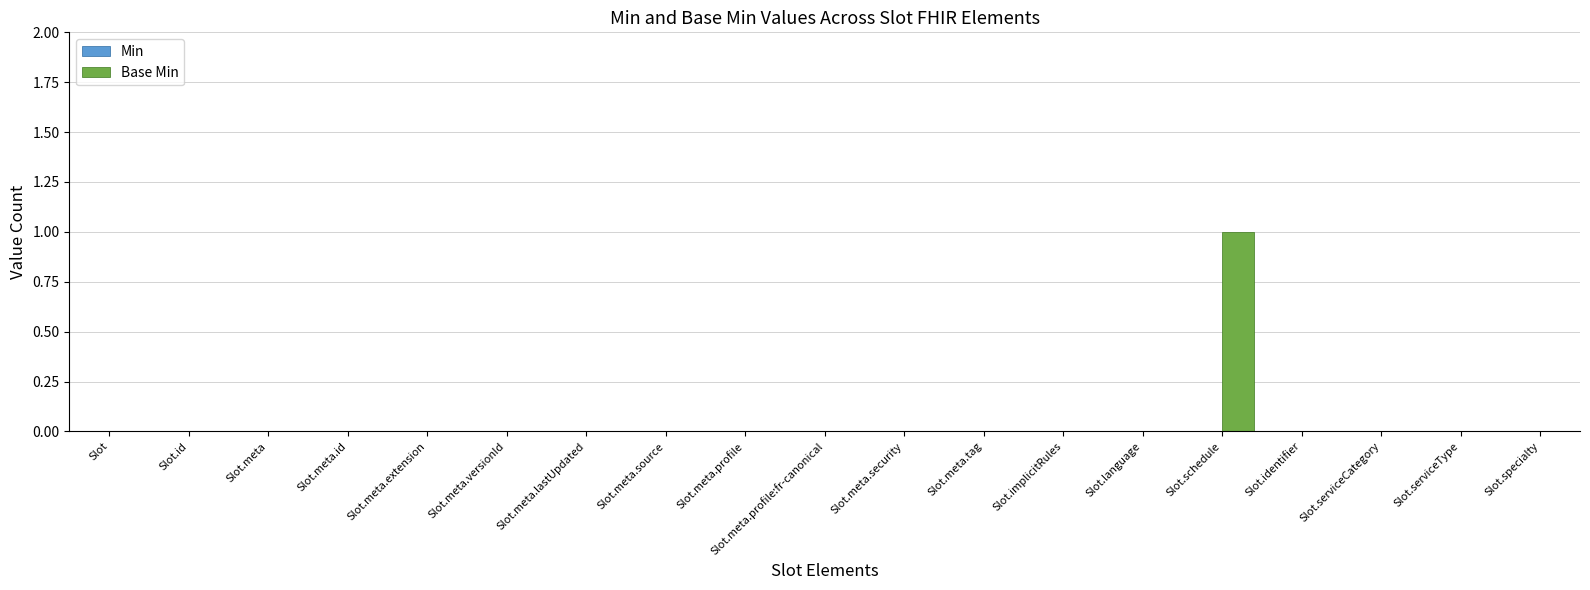

The value at Slot.serviceType is 0. True or false?

True